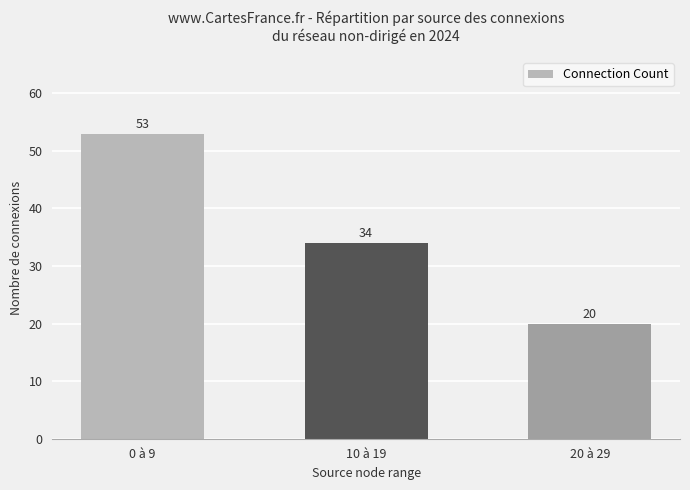

What is the smallest value displayed?

20